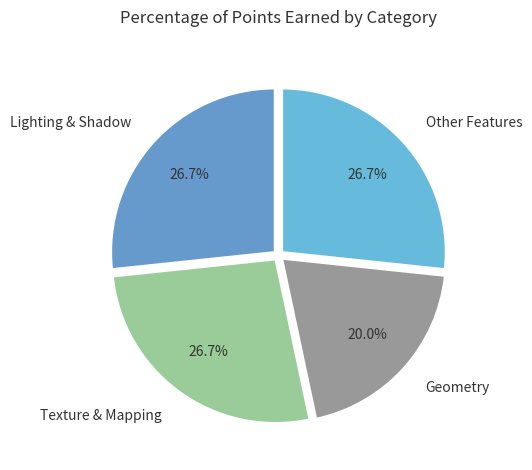

What percentage is the Texture & Mapping slice, to the nearest percent?

27%